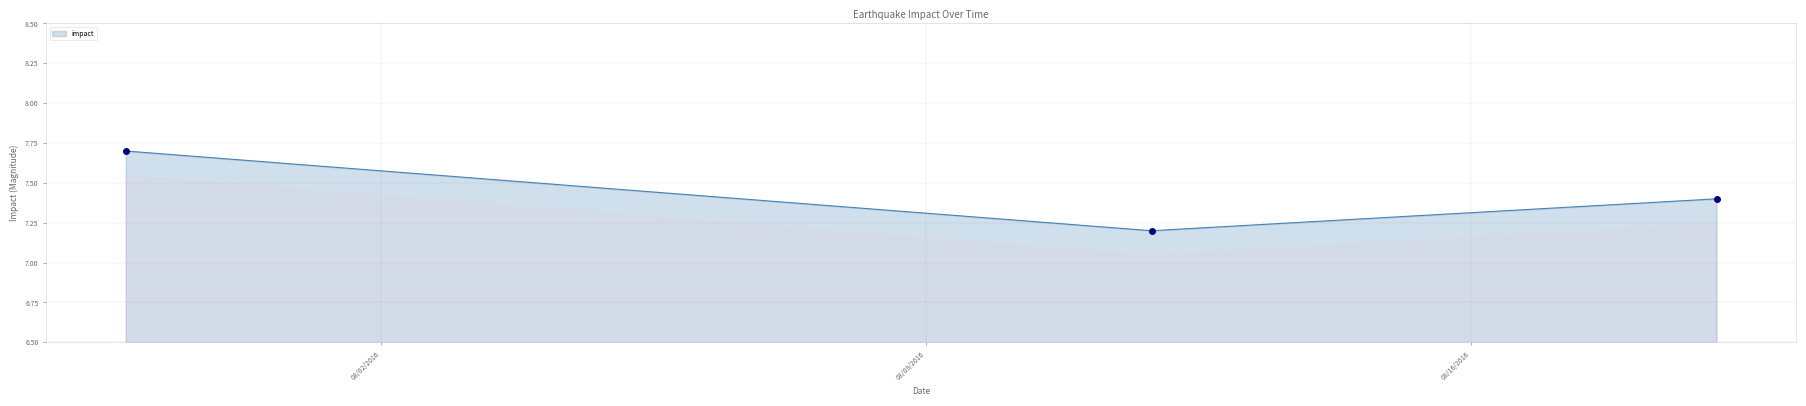

How many lines are shown in the chart?

1